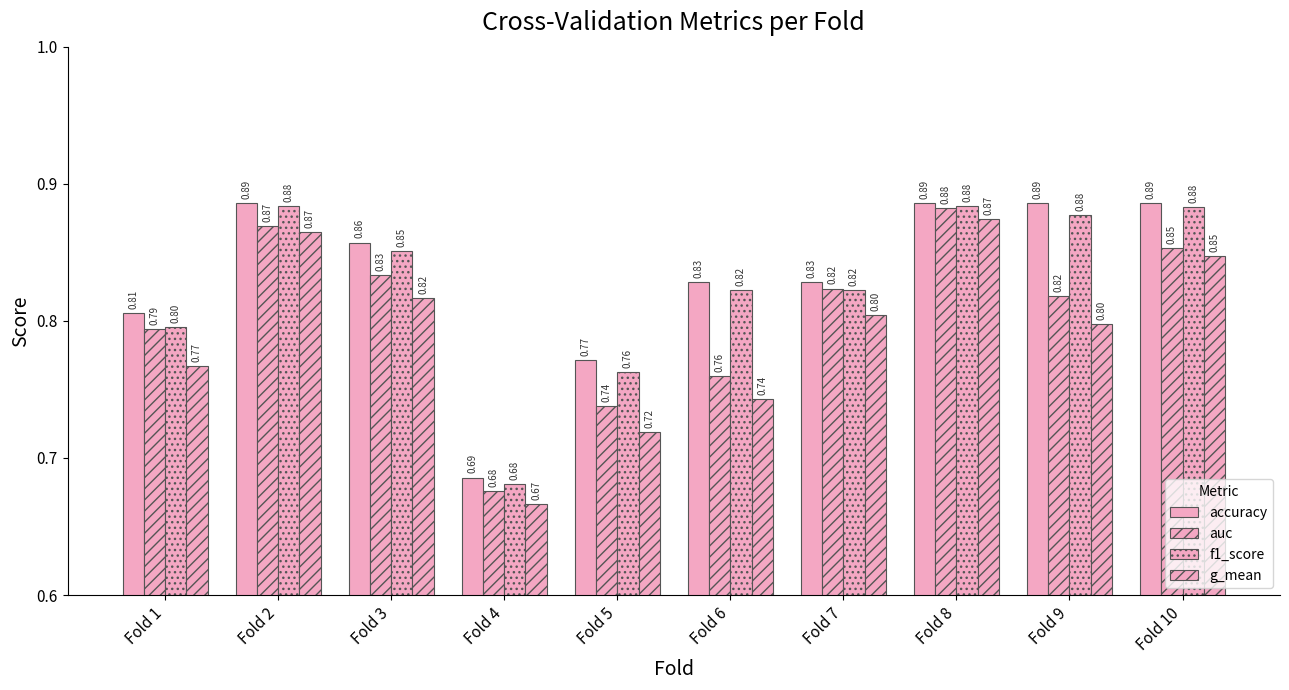

What is the difference between the maximum and second lowest values in the auc series?

0.1